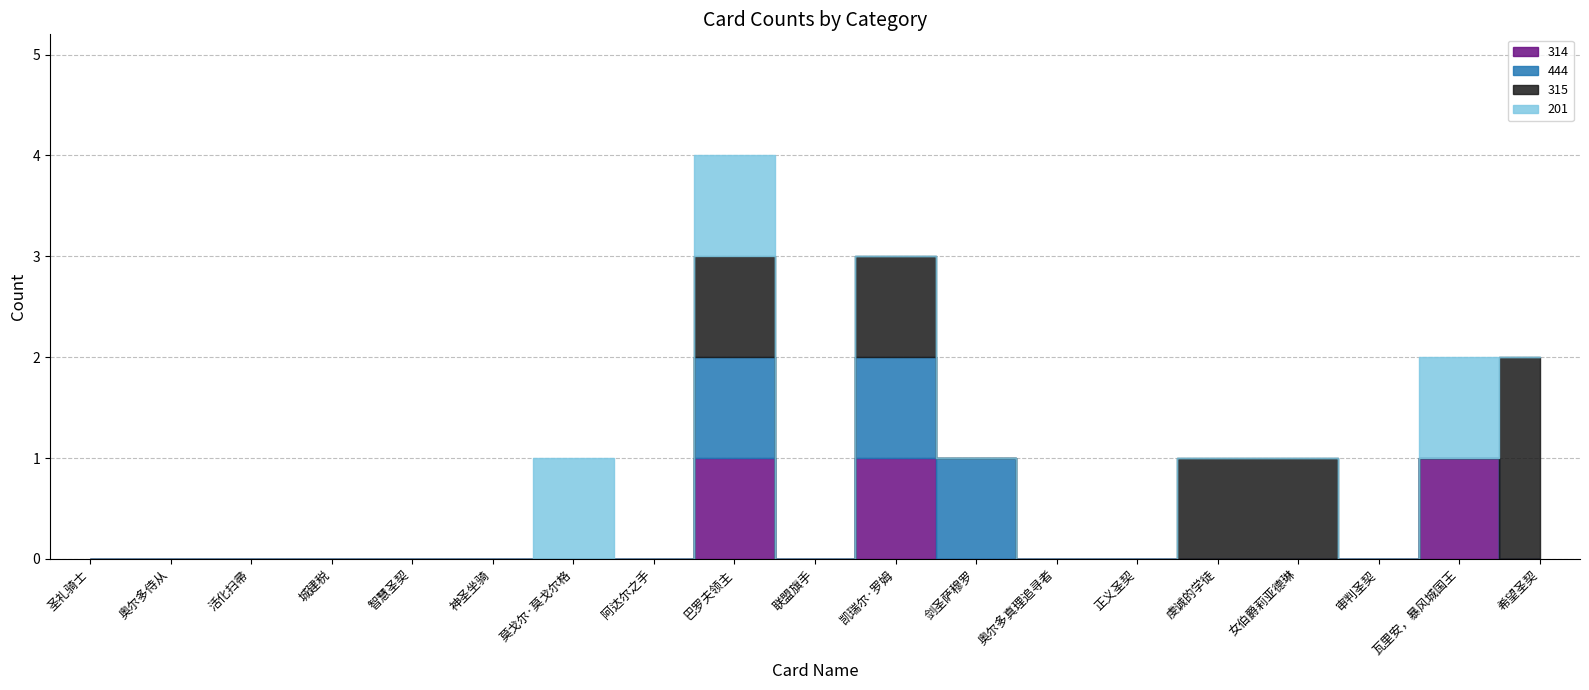

Reading left to right, what are all the values shown in this chart?

314: 圣礼骑士=0	奥尔多侍从=0	活化扫帚=0	城建税=0	智慧圣契=0	神圣坐骑=0	莫戈尔·莫戈尔格=0	阿达尔之手=0	巴罗夫领主=1	联盟旗手=0	凯瑞尔·罗姆=1	剑圣萨穆罗=0	奥尔多真理追寻者=0	正义圣契=0	虔诚的学徒=0	女伯爵莉亚德琳=0	审判圣契=0	瓦里安，暴风城国王=1	希望圣契=0
444: 圣礼骑士=0	奥尔多侍从=0	活化扫帚=0	城建税=0	智慧圣契=0	神圣坐骑=0	莫戈尔·莫戈尔格=0	阿达尔之手=0	巴罗夫领主=1	联盟旗手=0	凯瑞尔·罗姆=1	剑圣萨穆罗=1	奥尔多真理追寻者=0	正义圣契=0	虔诚的学徒=0	女伯爵莉亚德琳=0	审判圣契=0	瓦里安，暴风城国王=0	希望圣契=0
315: 圣礼骑士=0	奥尔多侍从=0	活化扫帚=0	城建税=0	智慧圣契=0	神圣坐骑=0	莫戈尔·莫戈尔格=0	阿达尔之手=0	巴罗夫领主=1	联盟旗手=0	凯瑞尔·罗姆=1	剑圣萨穆罗=0	奥尔多真理追寻者=0	正义圣契=0	虔诚的学徒=1	女伯爵莉亚德琳=1	审判圣契=0	瓦里安，暴风城国王=0	希望圣契=2
201: 圣礼骑士=0	奥尔多侍从=0	活化扫帚=0	城建税=0	智慧圣契=0	神圣坐骑=0	莫戈尔·莫戈尔格=1	阿达尔之手=0	巴罗夫领主=1	联盟旗手=0	凯瑞尔·罗姆=0	剑圣萨穆罗=0	奥尔多真理追寻者=0	正义圣契=0	虔诚的学徒=0	女伯爵莉亚德琳=0	审判圣契=0	瓦里安，暴风城国王=1	希望圣契=0